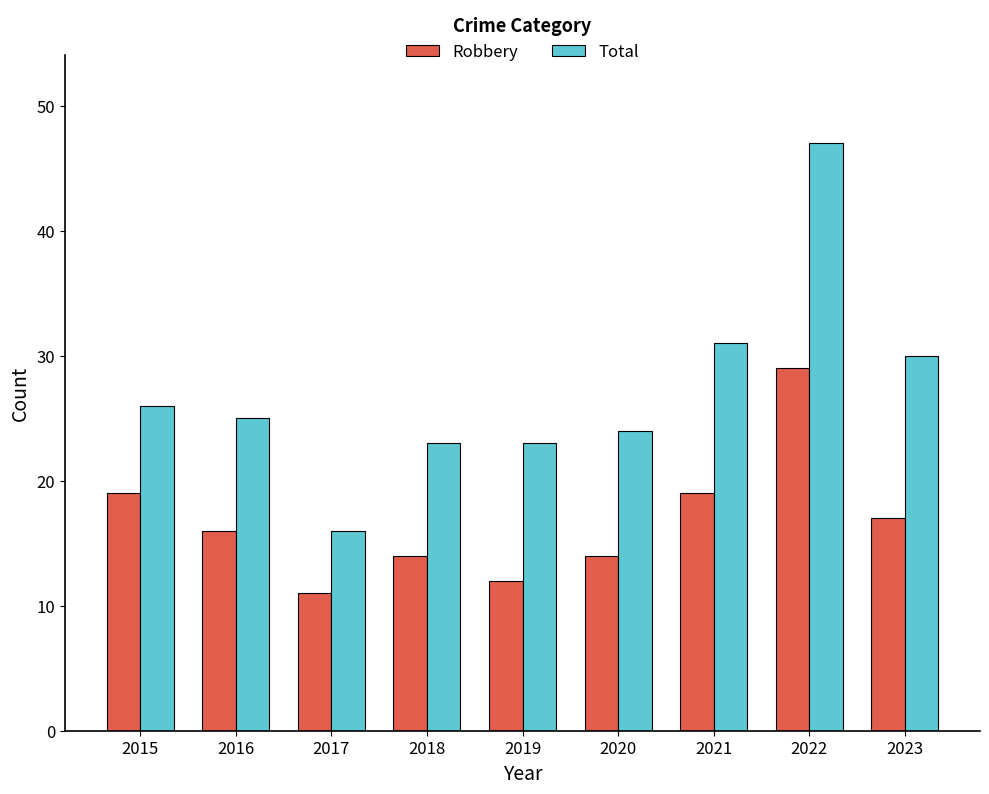

At which label does Total reach its minimum?

2017